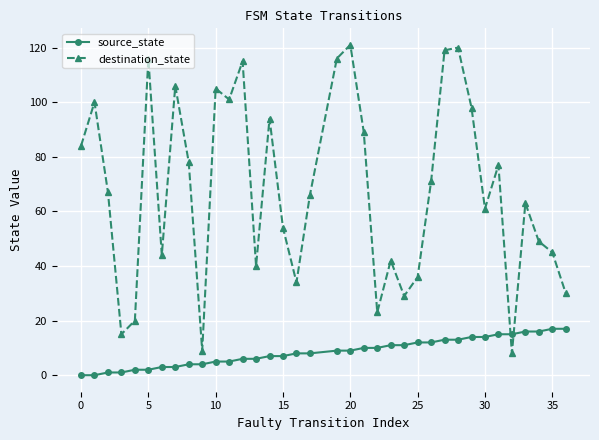

After their last crossing, which series has the higher values: source_state or destination_state?

destination_state